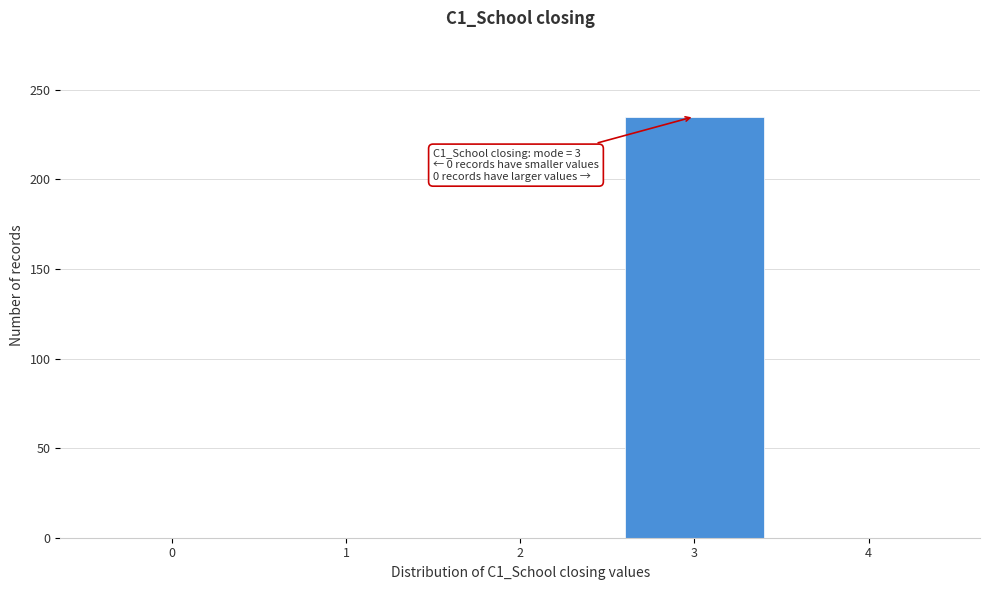

Over which range of the x-axis is the bar tallest?

2.5 to 3.5